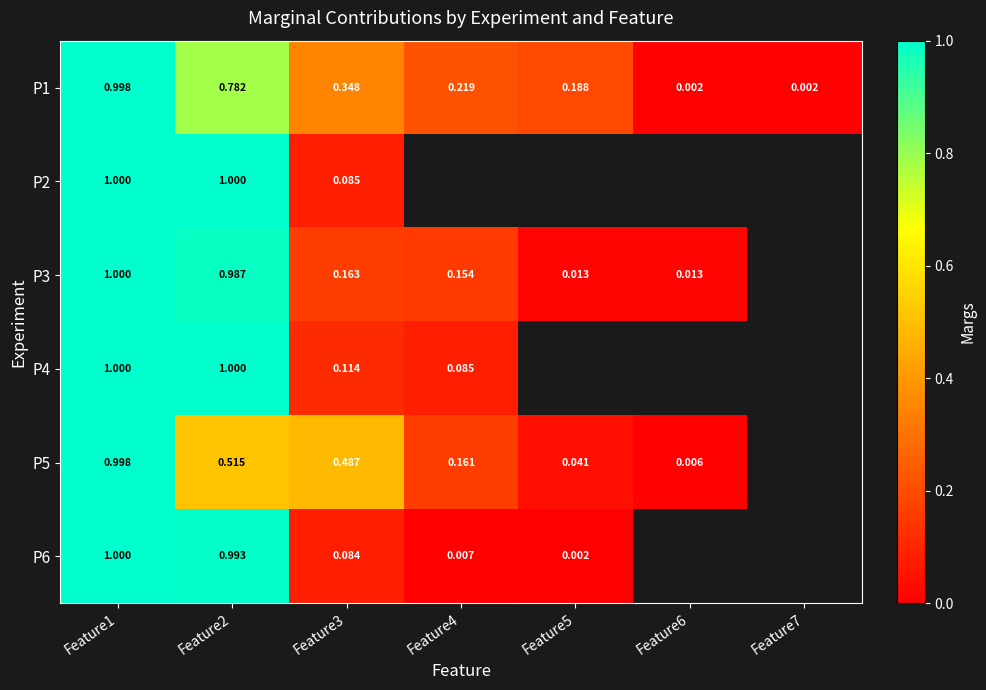

At which category is the sum across all series the highest?

Feature1